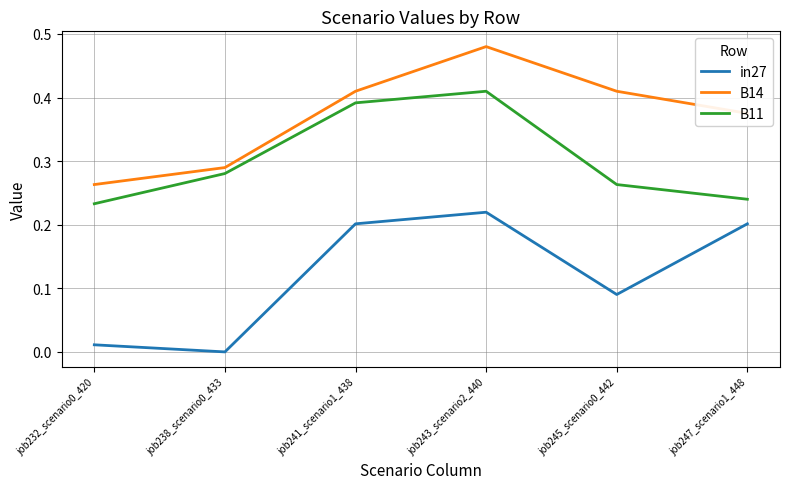

Where is the first local maximum for B14?

job243_scenario2_440